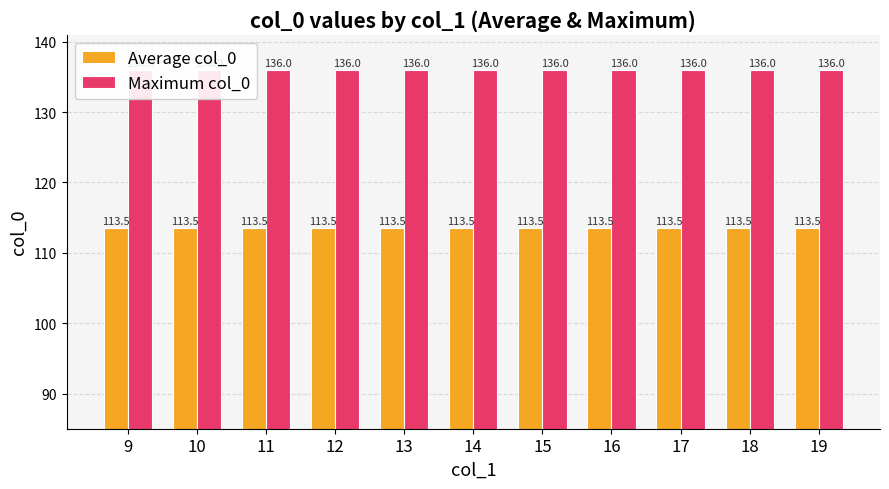

Is the value of Maximum col_0 at 13 greater than the value of Average col_0 at 18?

Yes